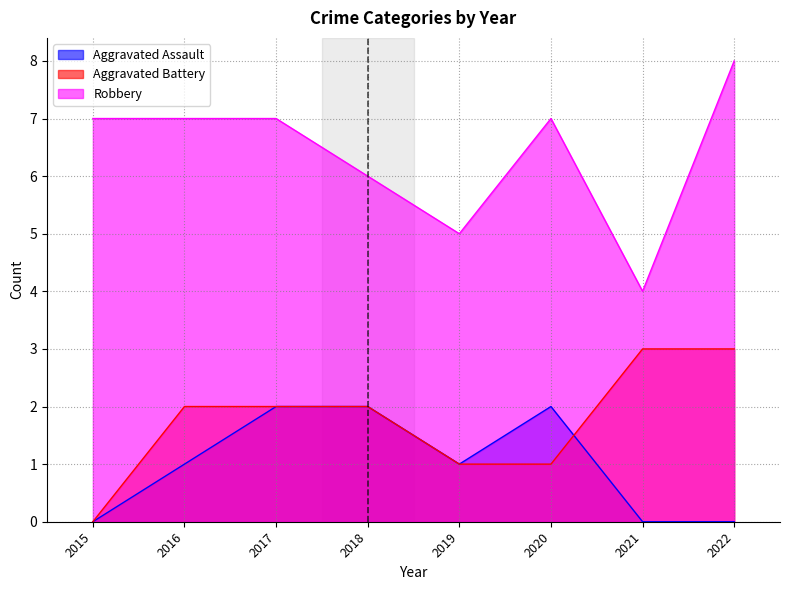

Reading right to left, extract all data points from this chart.

Aggravated Assault: 2022=0	2021=0	2020=2	2019=1	2018=2	2017=2	2016=1	2015=0
Aggravated Battery: 2022=3	2021=3	2020=1	2019=1	2018=2	2017=2	2016=2	2015=0
Robbery: 2022=8	2021=4	2020=7	2019=5	2018=6	2017=7	2016=7	2015=7